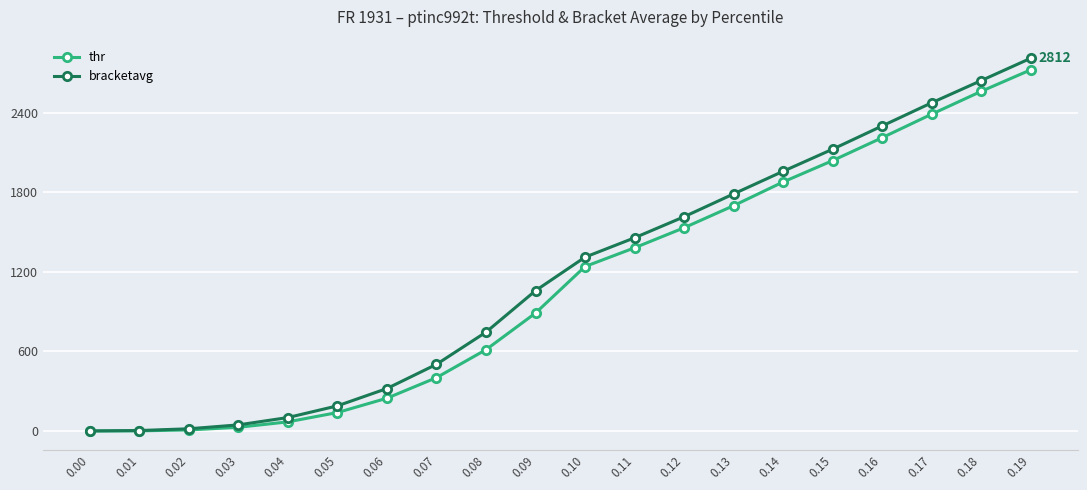

How many series are shown in this chart?

2